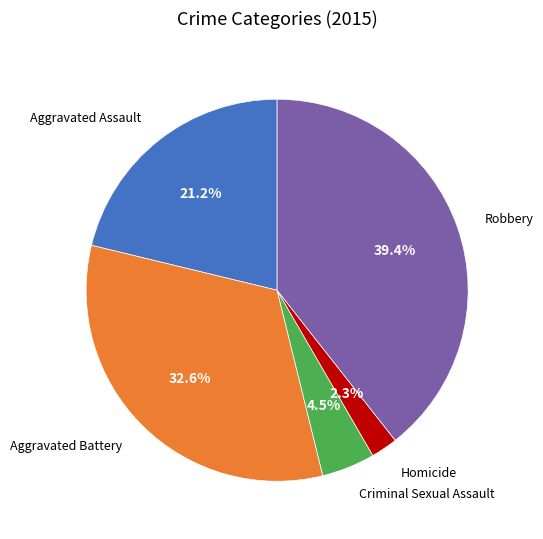

Is there any slice that represents more than half of the pie?

No